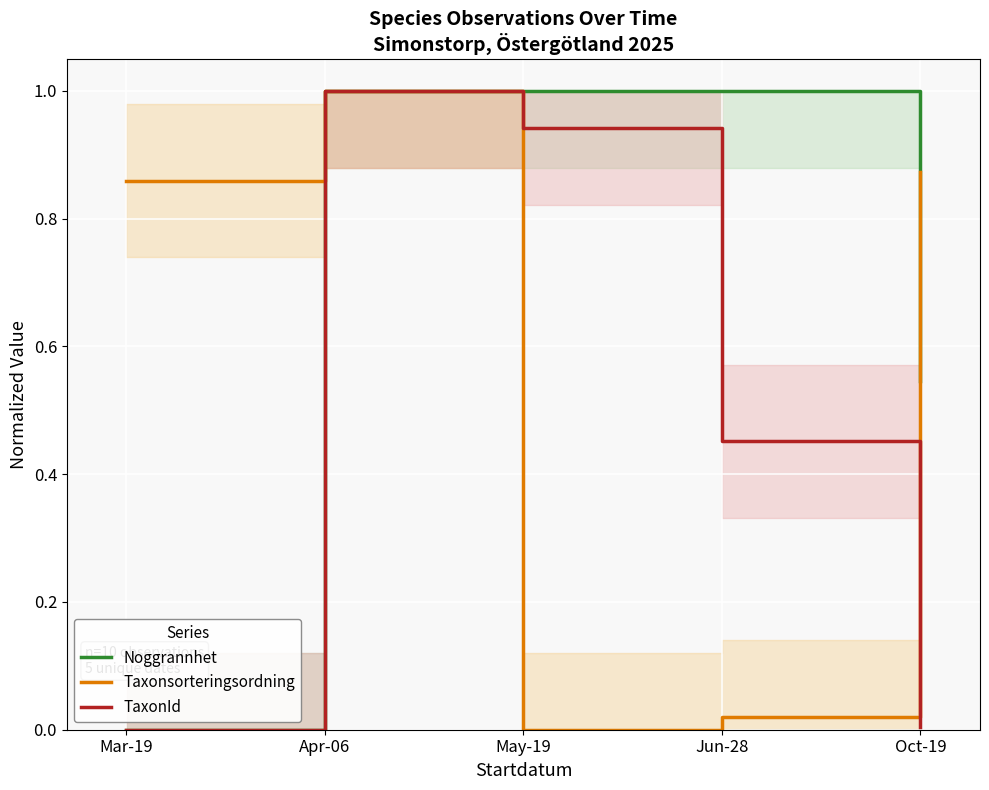

Is it true that Noggrannhet equals 1.0 at May-19?

True